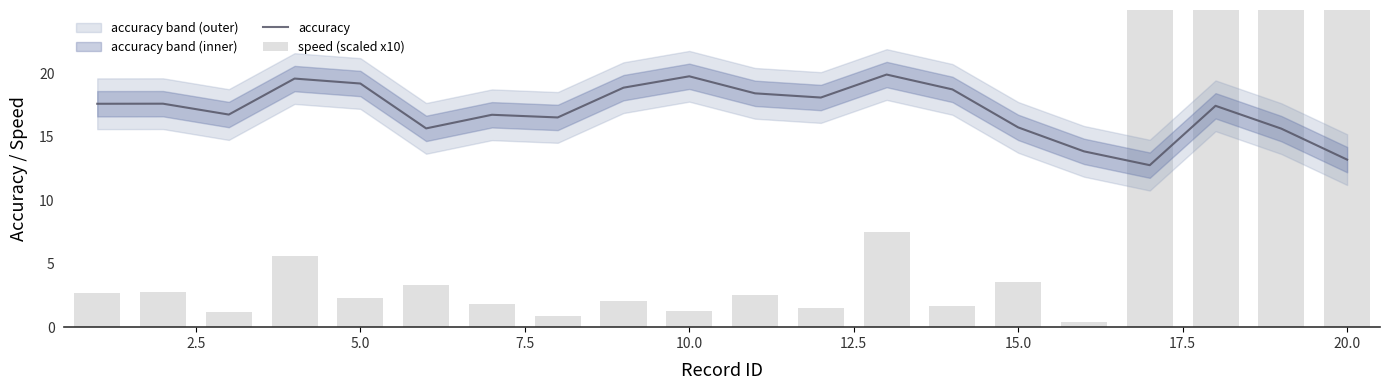

What is the minimum value shown in the chart?

0.4